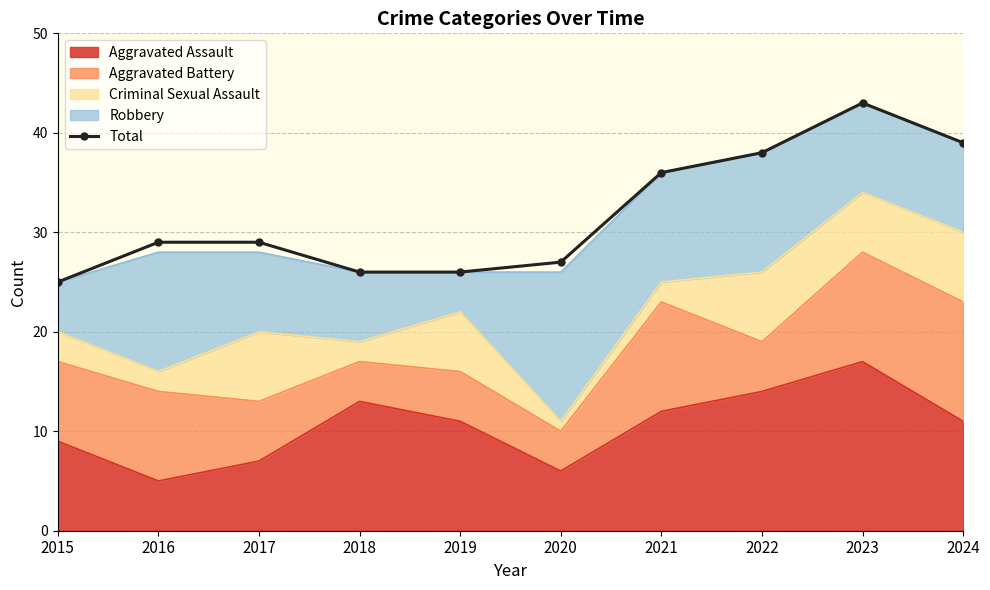

True or false: the data shows 14 at 2017.

False